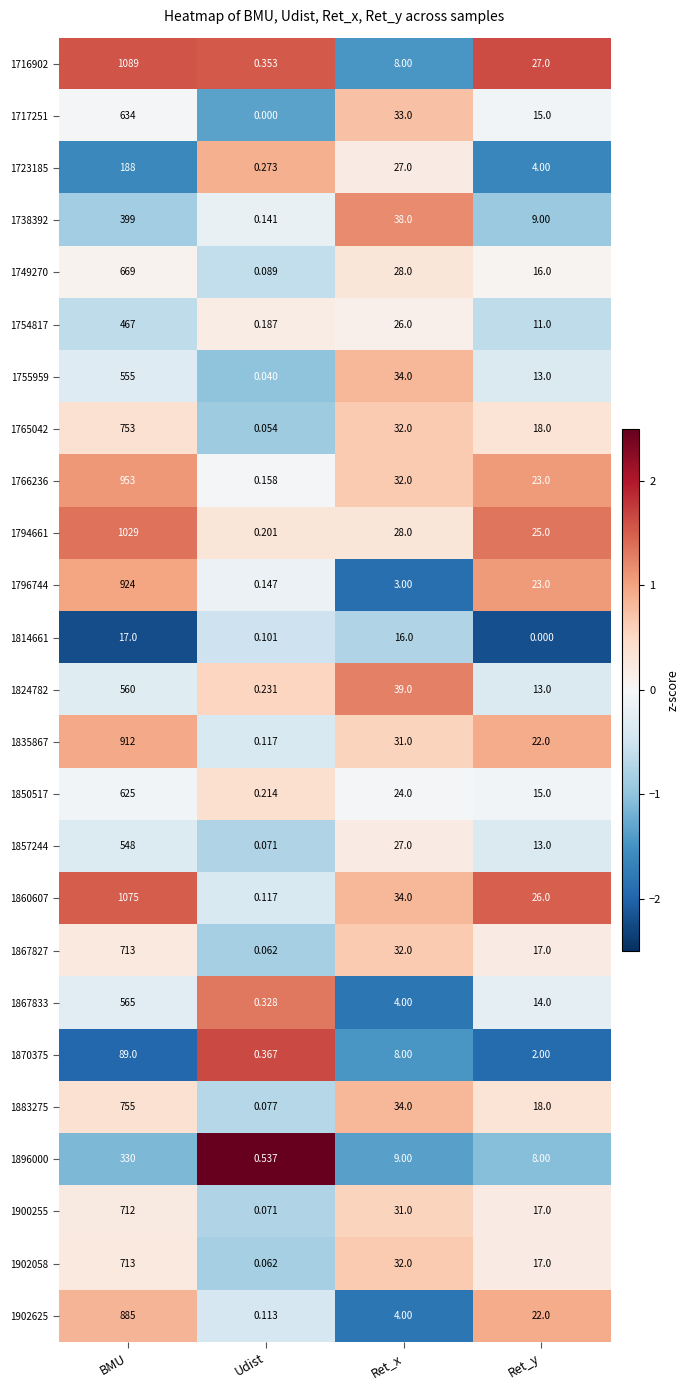

How many values in the 1796744 series are below 23?

2